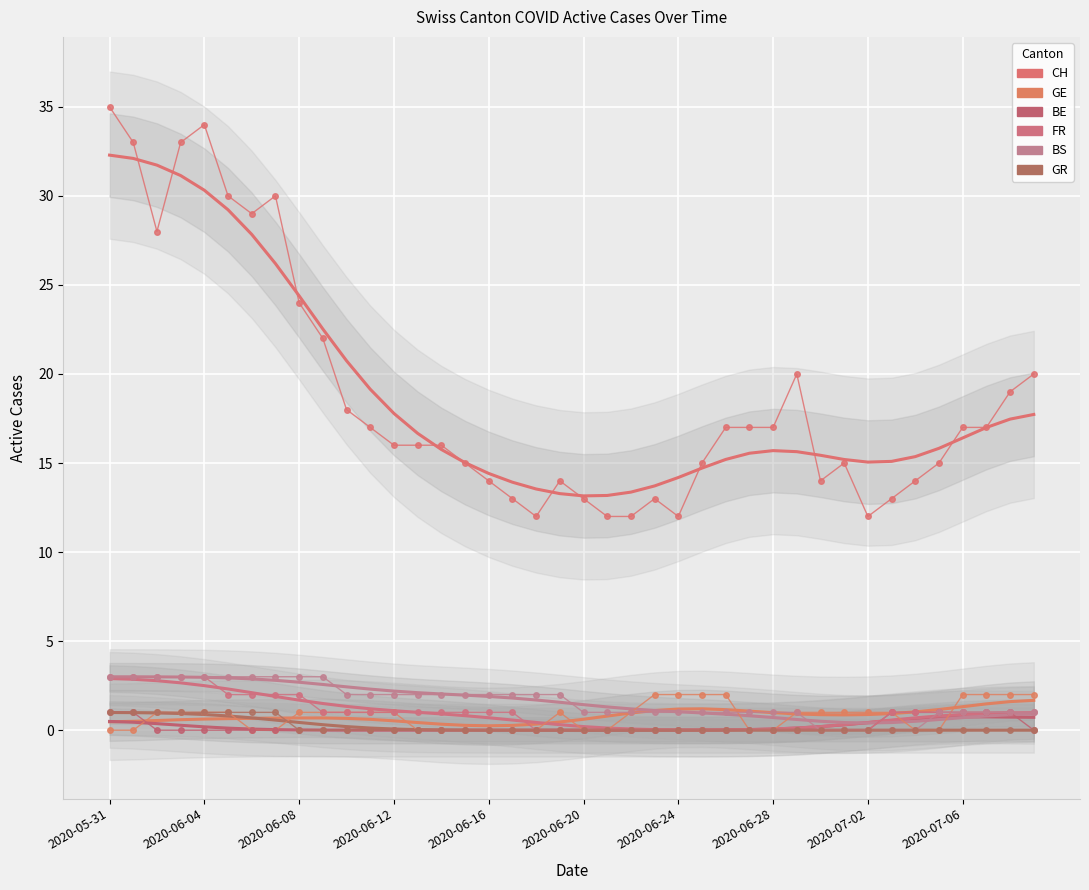

How many series are shown in this chart?

6